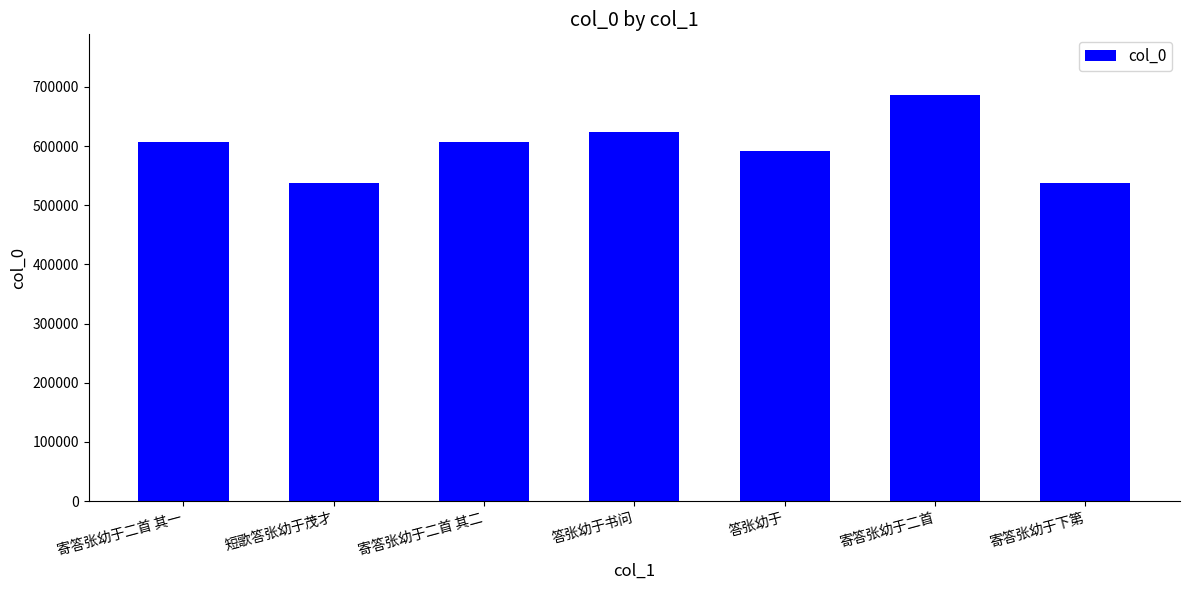

True or false: the data shows 399160 at 寄答张幼于二首 其二.

False